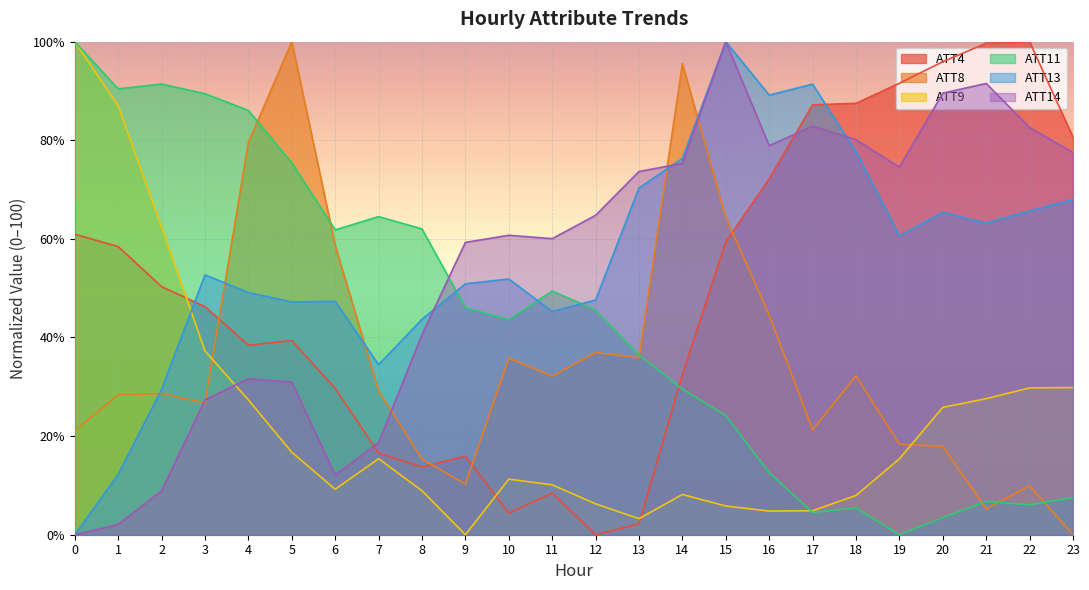

How many categories are shown in the chart?

24